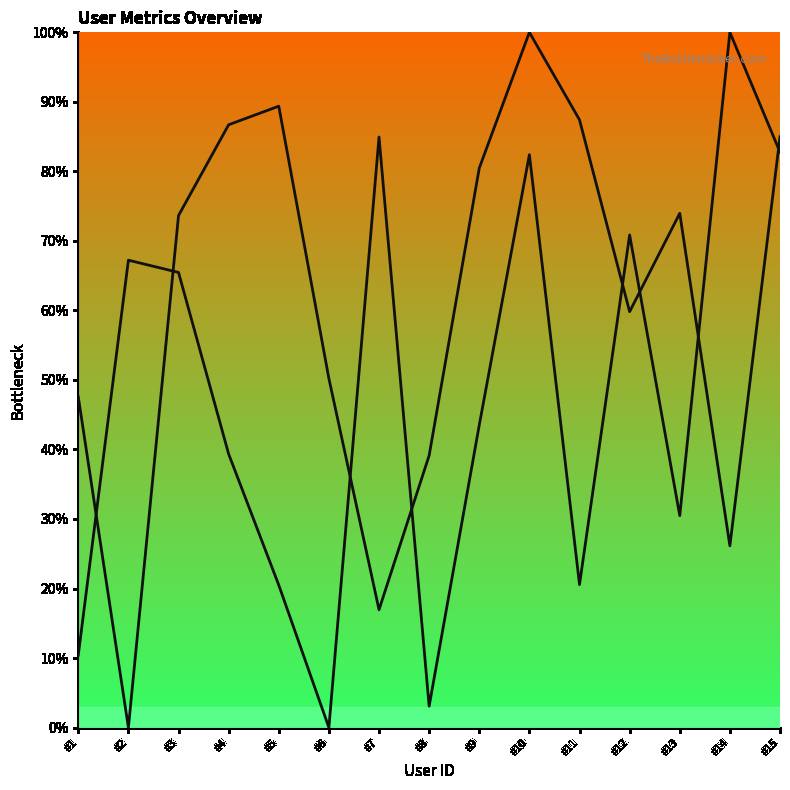

At which category is the sum across all series the highest?

#10